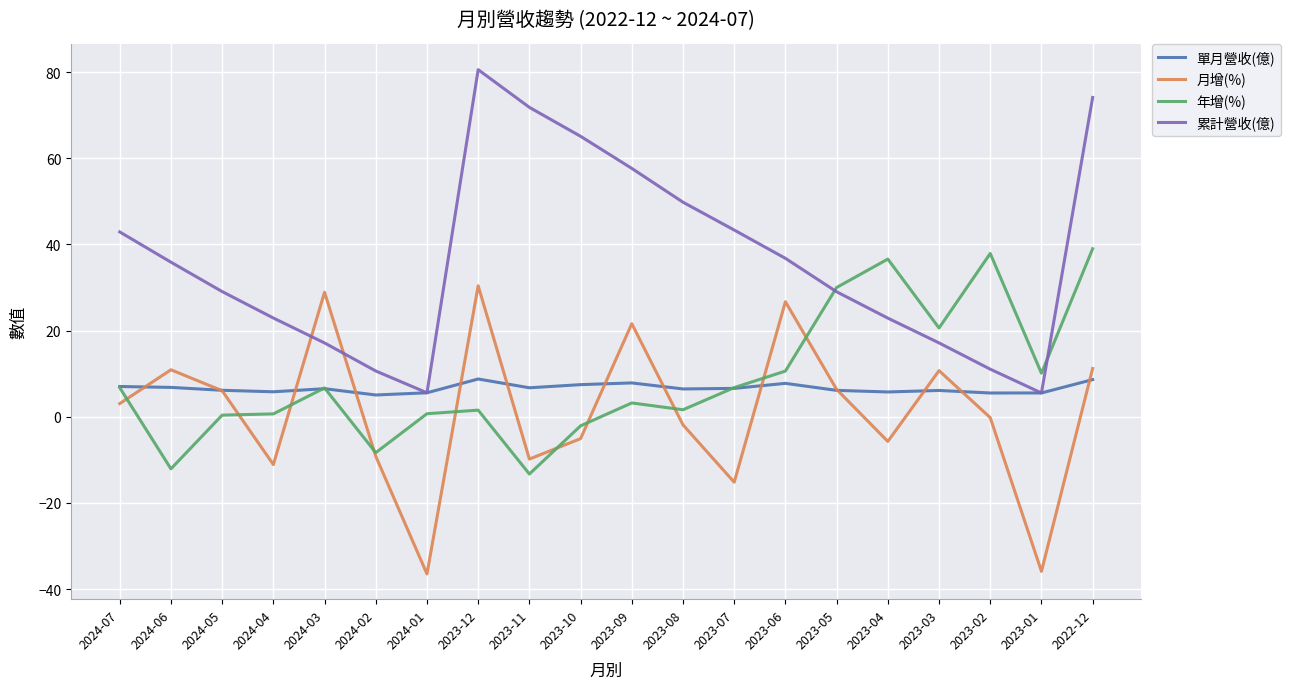

Which series has the largest total across all categories?

累計營收(億)